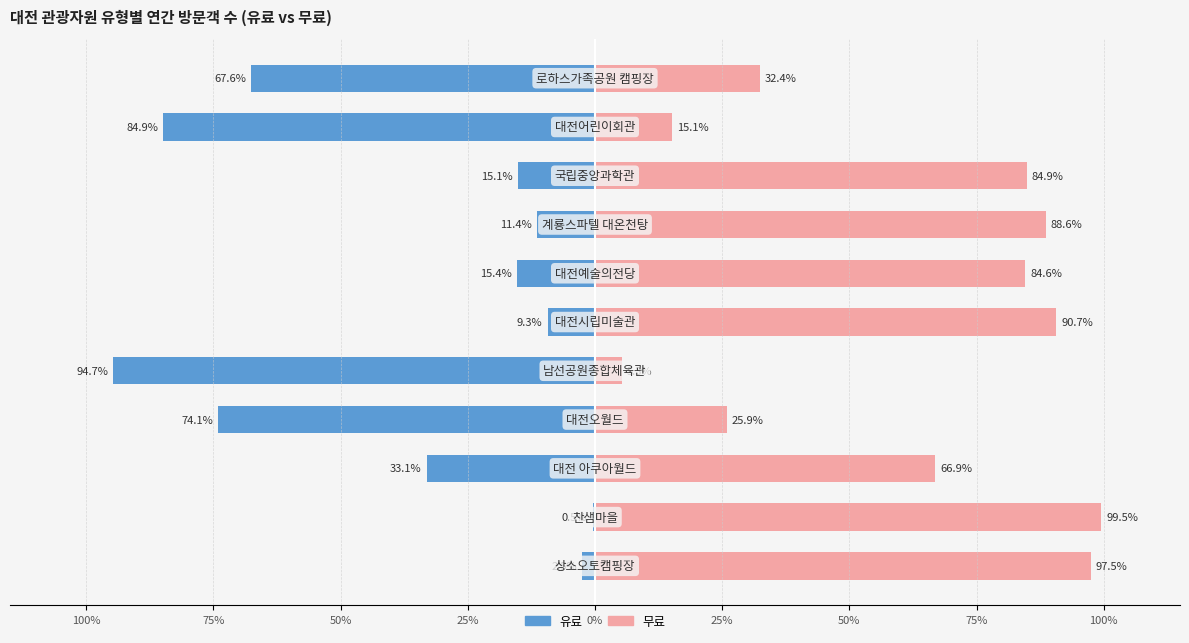

What is the greatest value displayed?

99.5